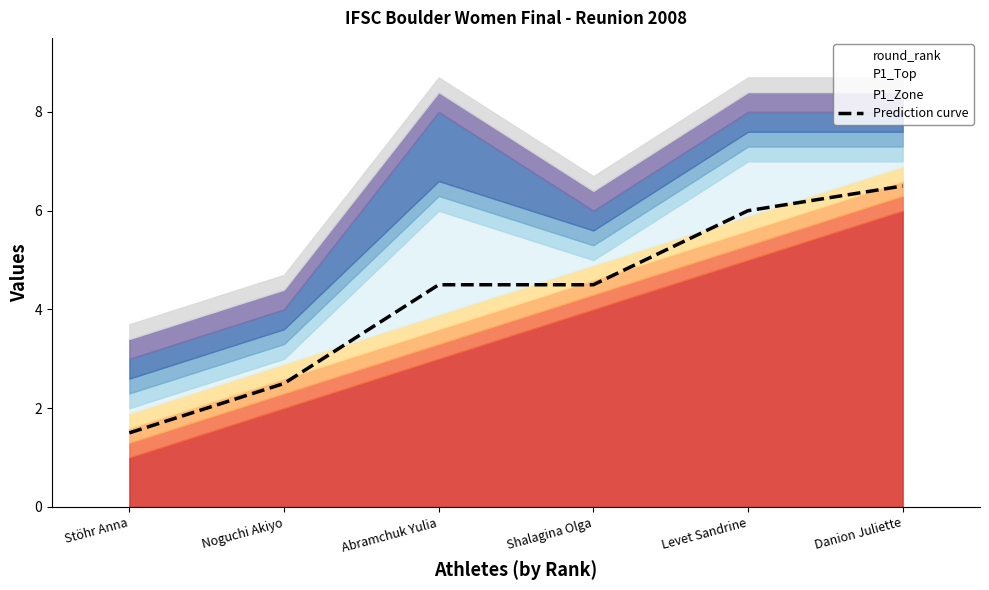

Reading left to right, list all the values displayed in this chart.

1.5	2.5	4.5	4.5	6.0	6.5